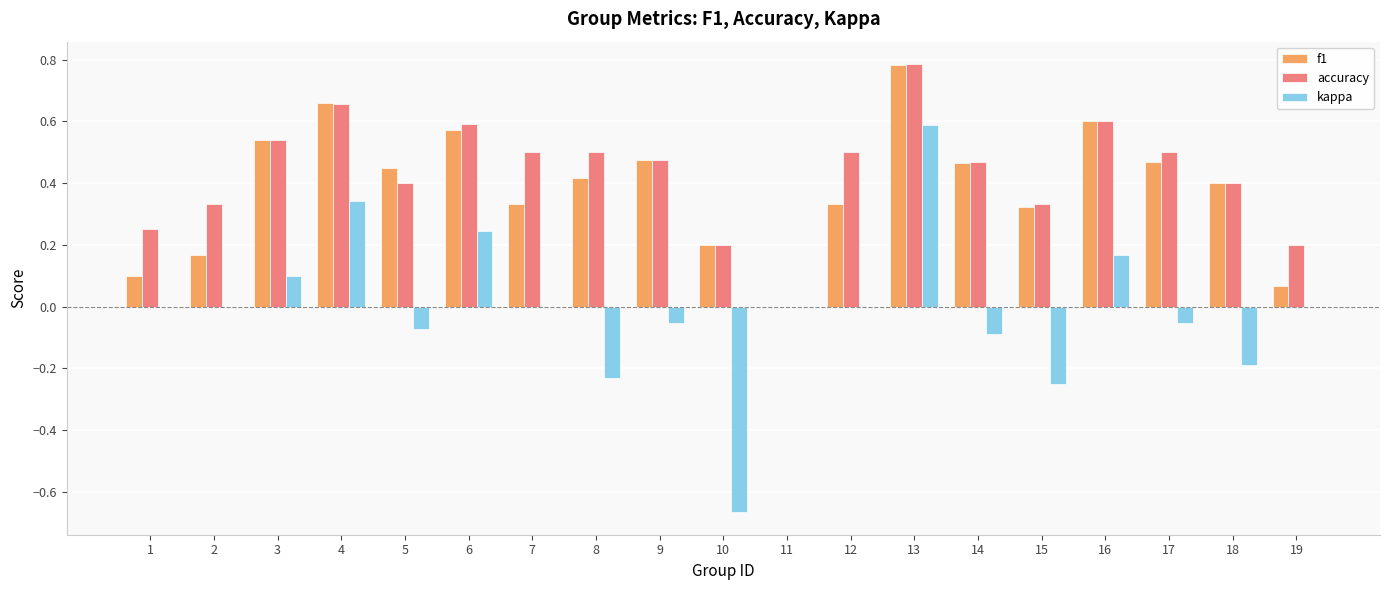

What is the sum of all f1 values?

7.3